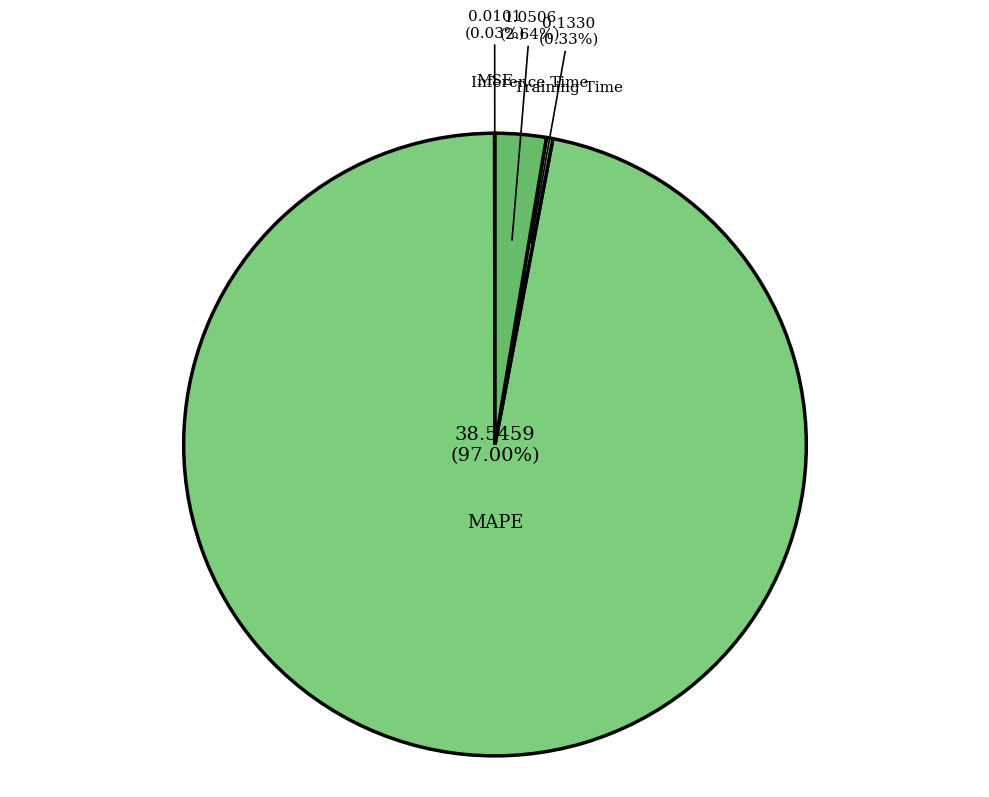

Which has a higher value, Inference Time or MAPE?

MAPE